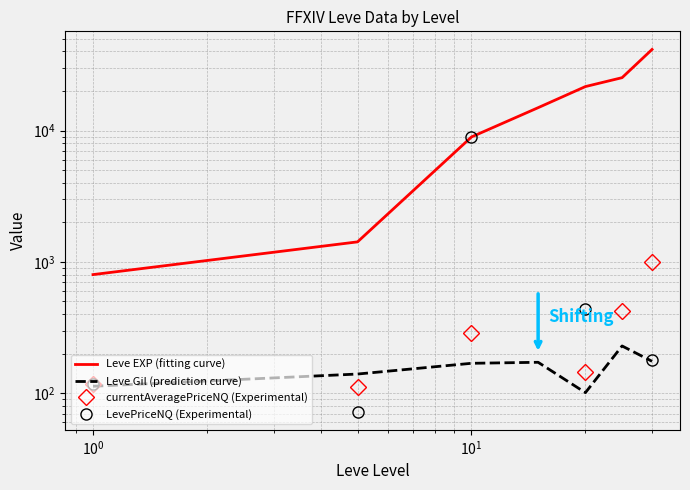

Rank the series by their maximum value, from highest to lowest.

Leve EXP (fitting curve), LevePriceNQ (Experimental), currentAveragePriceNQ (Experimental), Leve Gil (prediction curve)